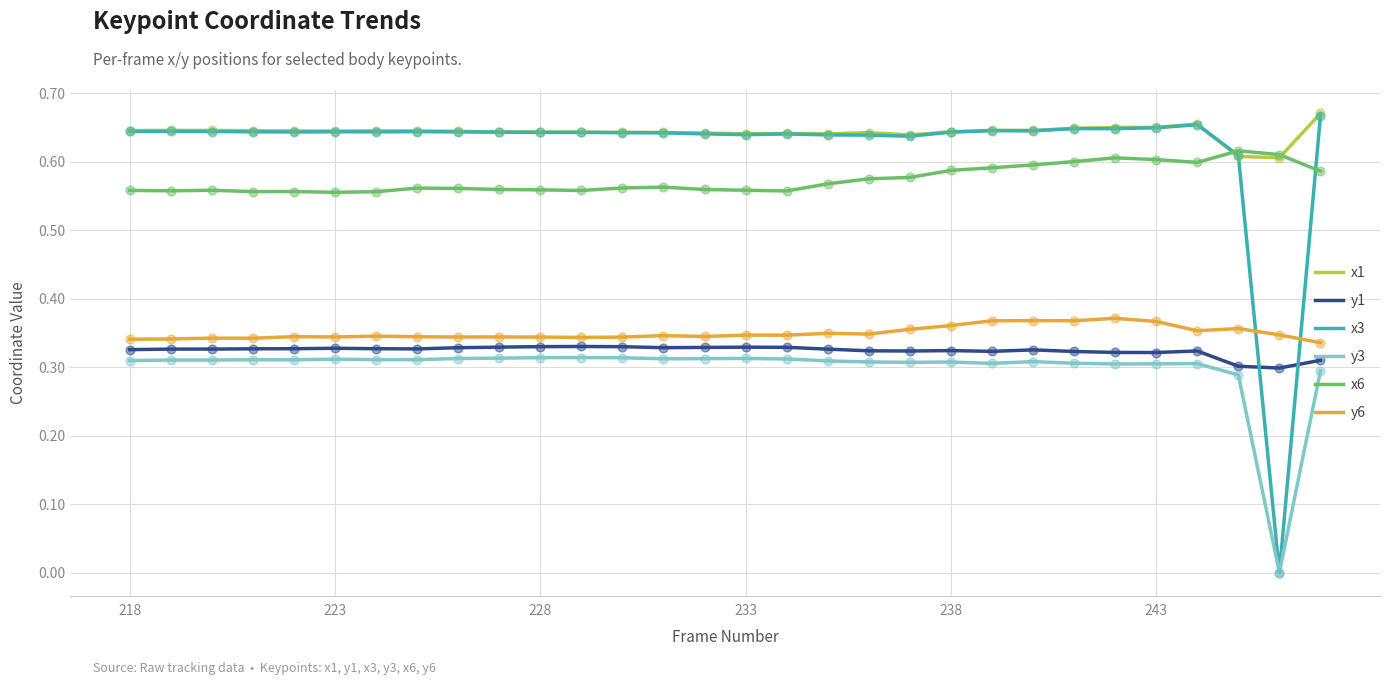

Which series has the widest spread of values?

x3